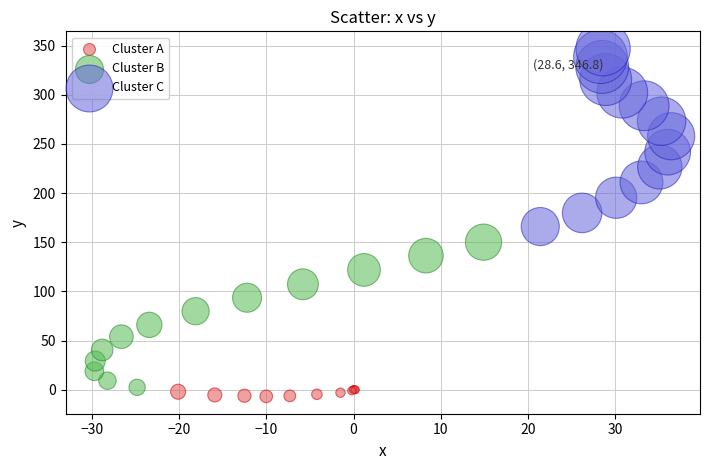

Which series has the largest Y range (max minus min)?

Cluster C